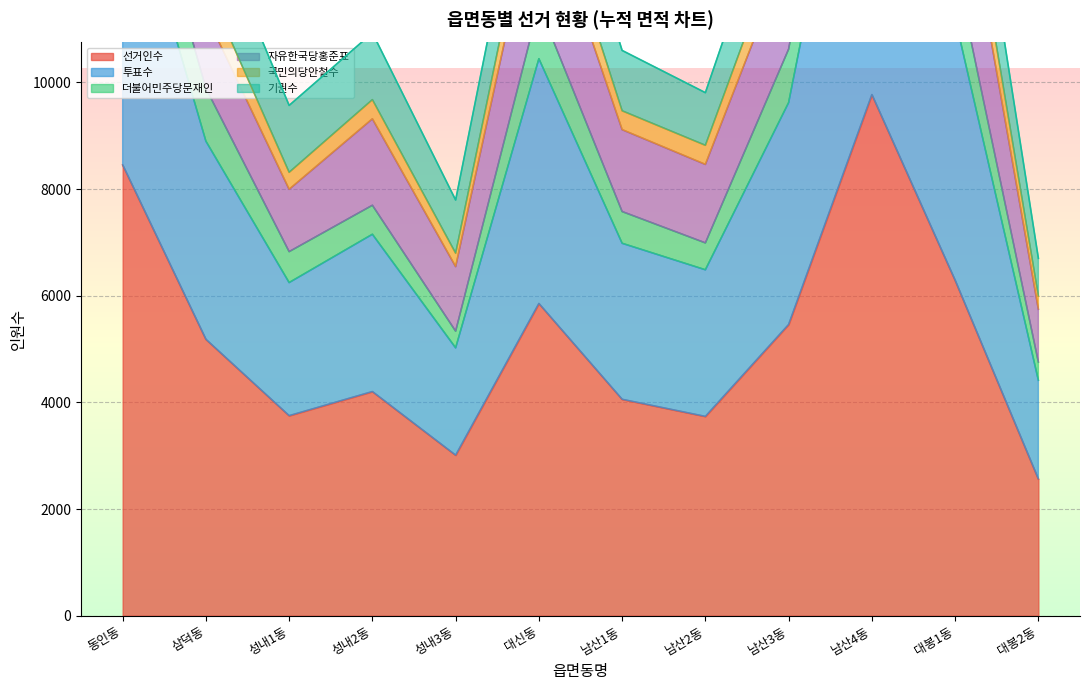

The value of 선거인수 at 남산2동 is 1322. True or false?

False